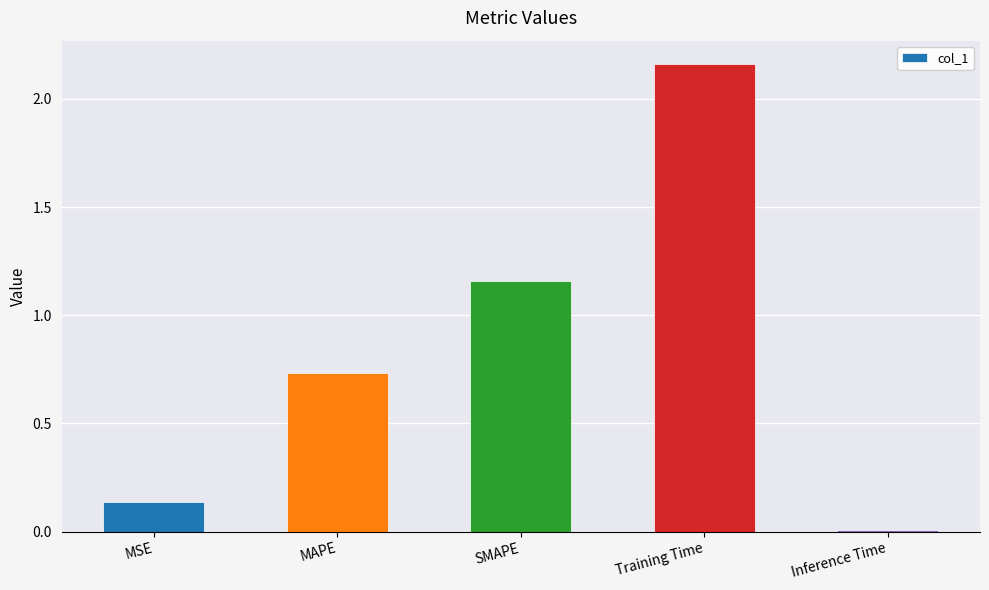

Which has a higher value, MSE or SMAPE?

SMAPE